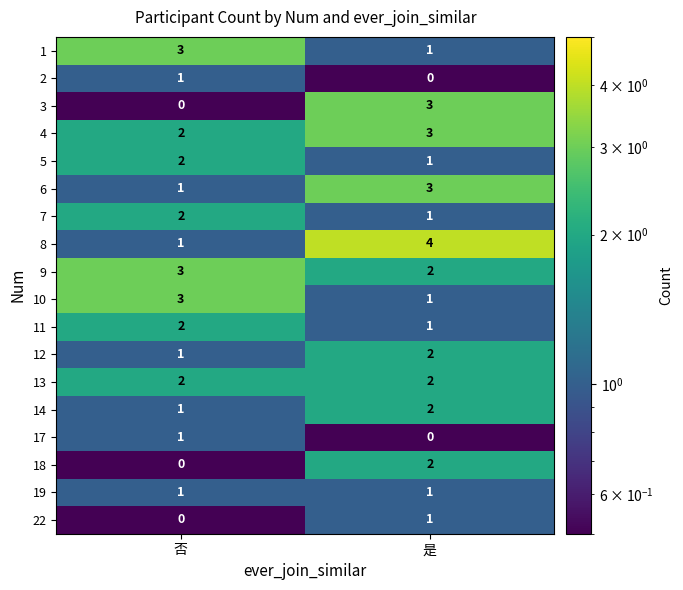

What is the difference between the highest and lowest values at 是?

4